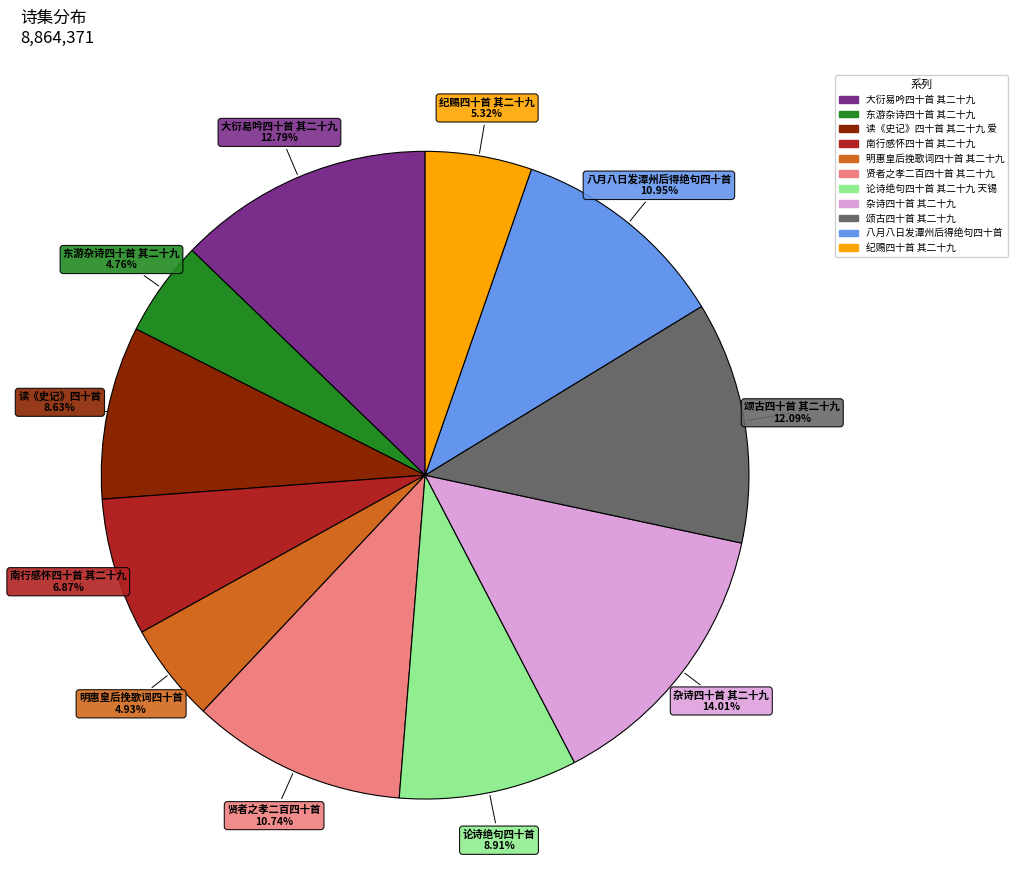

Is there any slice that represents more than half of the pie?

No